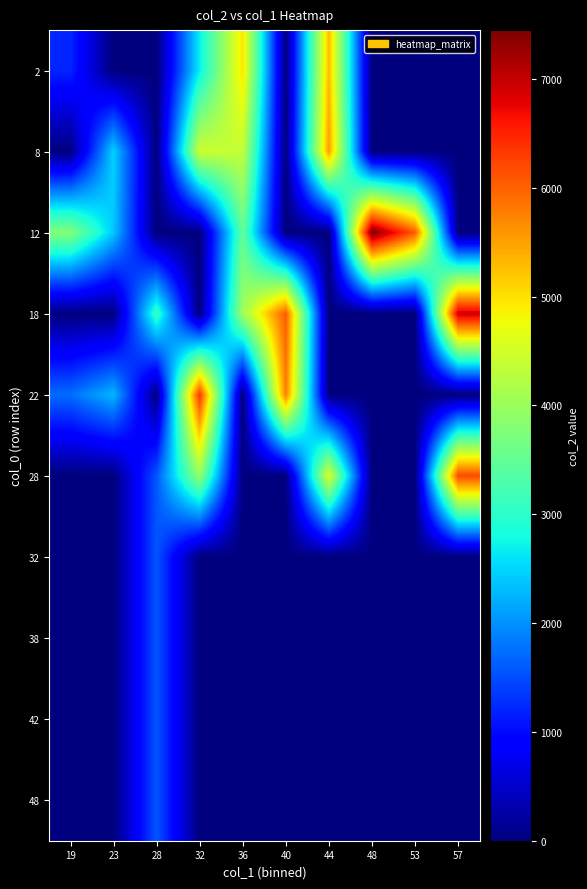

Reading right to left, extract all data points from this chart.

2: 57=0.0	53=0.0	48=0.0	44=5295.0	40=0.0	36=4970.0	32=2685.5	28=0.0	23=0.0	19=1208.0
8: 57=0.0	53=0.0	48=0.0	44=5524.5	40=0.0	36=4362.0	32=4456.0	28=0.0	23=2475.0	19=0.0
12: 57=0.0	53=6053.0	48=7450.0	44=0.0	40=0.0	36=3479.0	32=0.0	28=0.0	23=2406.0	19=3793.0
18: 57=6924.0	53=0.0	48=0.0	44=0.0	40=6055.0	36=4040.0	32=0.0	28=3118.5	23=0.0	19=0.0
22: 57=0.0	53=0.0	48=0.0	44=0.0	40=5769.0	36=0.0	32=6354.5	28=0.0	23=2285.0	19=1734.0
28: 57=6194.0	53=0.0	48=0.0	44=4580.0	40=0.0	36=0.0	32=3929.0	28=1568.0	23=0.0	19=0.0
32: 57=0.0	53=0.0	48=0.0	44=0.0	40=0.0	36=0.0	32=0.0	28=1568.0	23=0.0	19=0.0
38: 57=0.0	53=0.0	48=0.0	44=0.0	40=0.0	36=0.0	32=0.0	28=1568.0	23=0.0	19=0.0
42: 57=0.0	53=0.0	48=0.0	44=0.0	40=0.0	36=0.0	32=0.0	28=1568.0	23=0.0	19=0.0
48: 57=0.0	53=0.0	48=0.0	44=0.0	40=0.0	36=0.0	32=0.0	28=1568.0	23=0.0	19=0.0